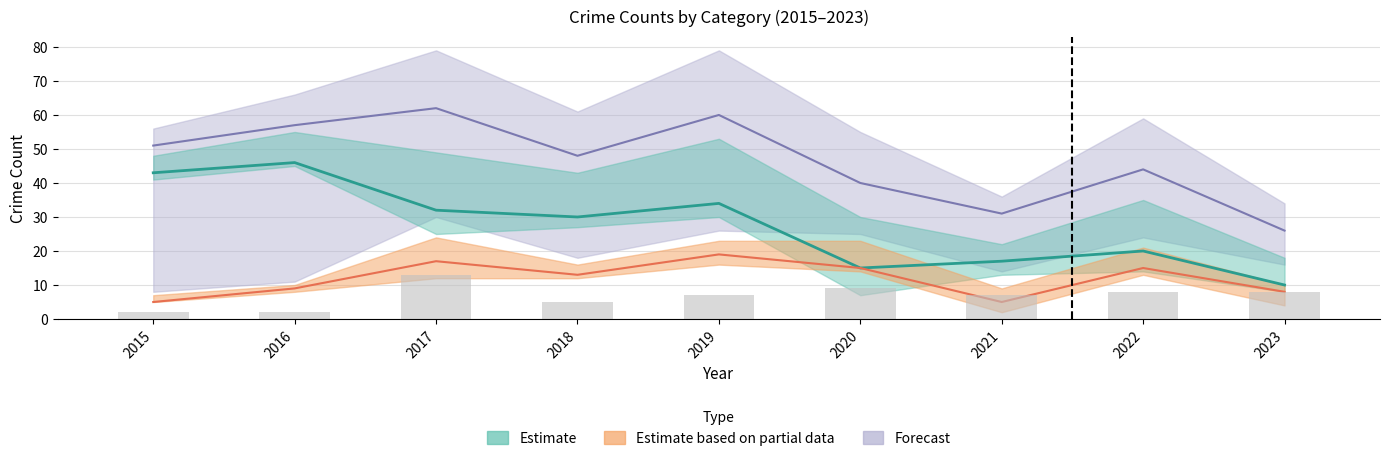

Rank the categories by Total value from highest to lowest.

2017, 2019, 2016, 2015, 2018, 2022, 2020, 2021, 2023